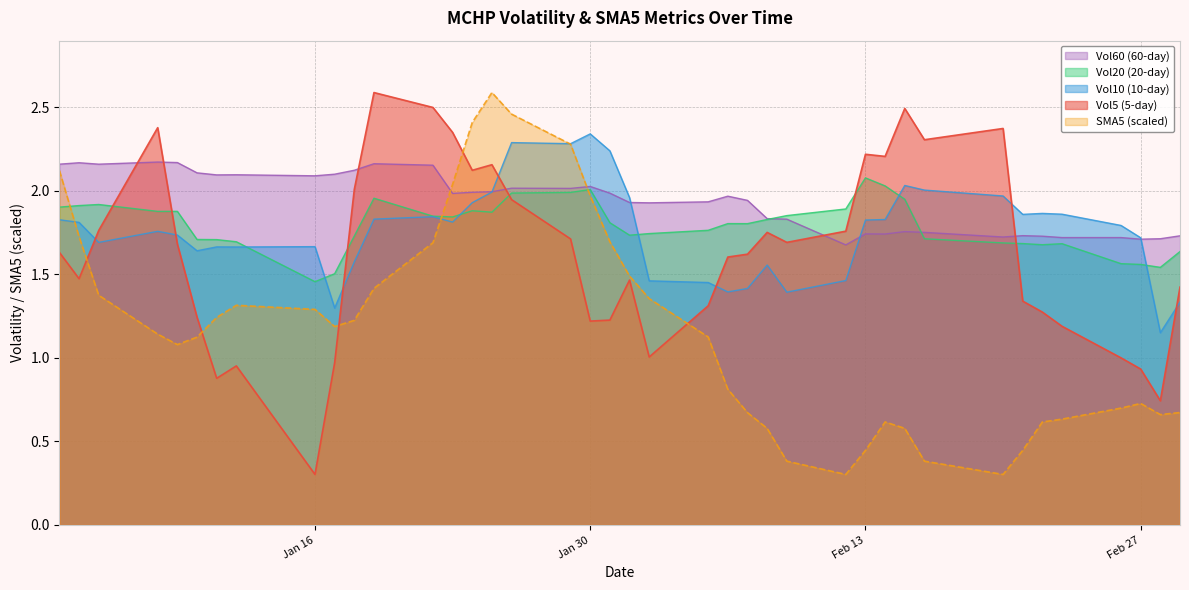

How many times do Vol5 and Vol10 cross each other?

7